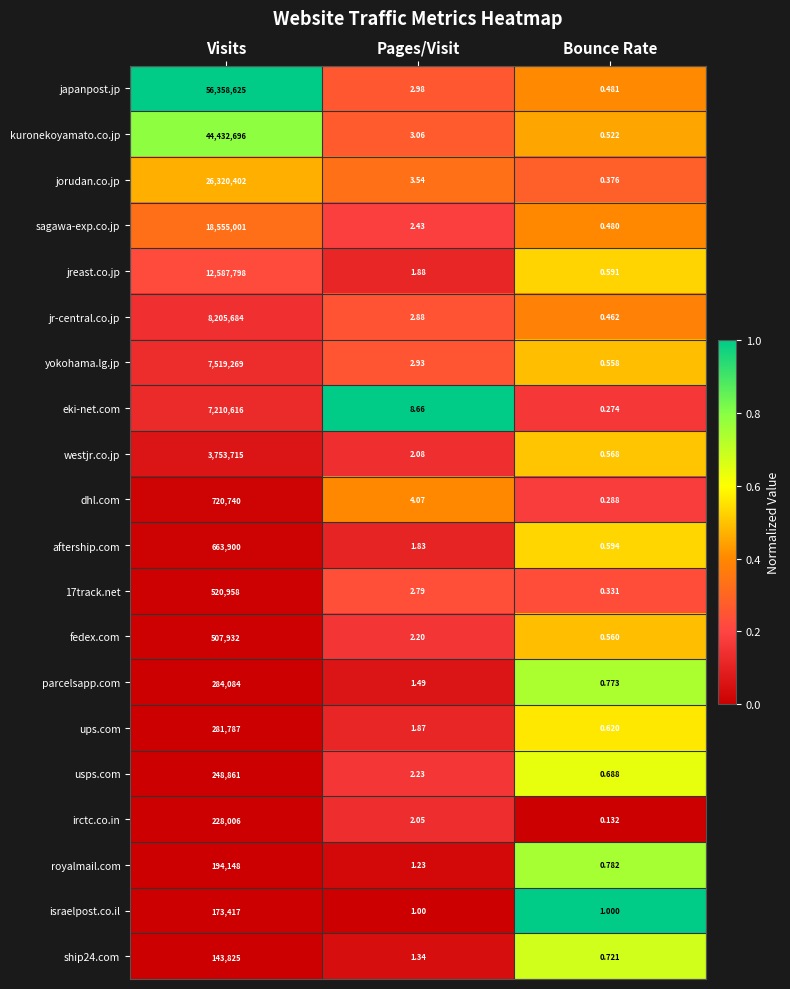

Which series has the largest range (max minus min)?

japanpost.jp